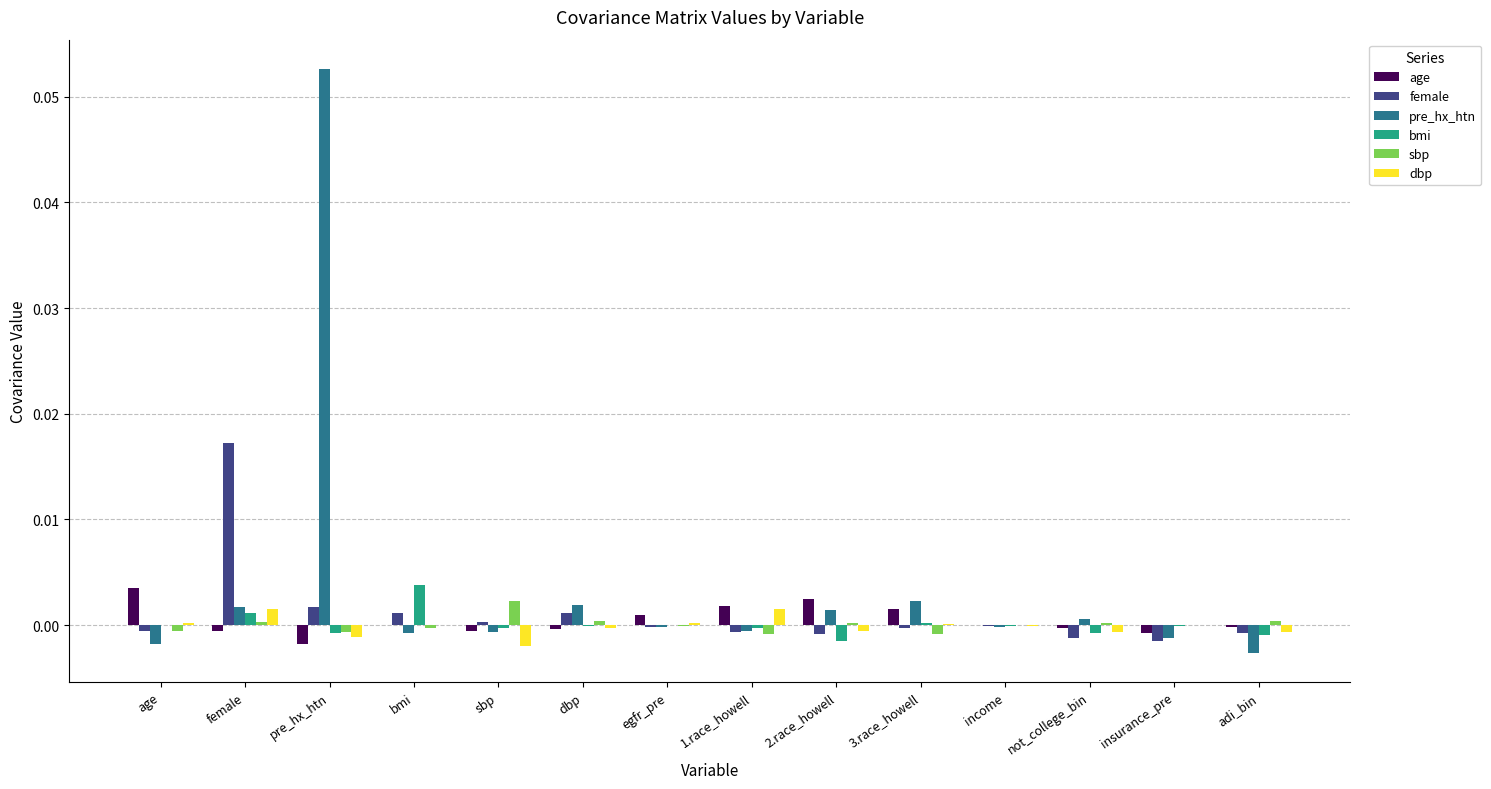

What are all the series names shown in the legend?

age, female, pre_hx_htn, bmi, sbp, dbp